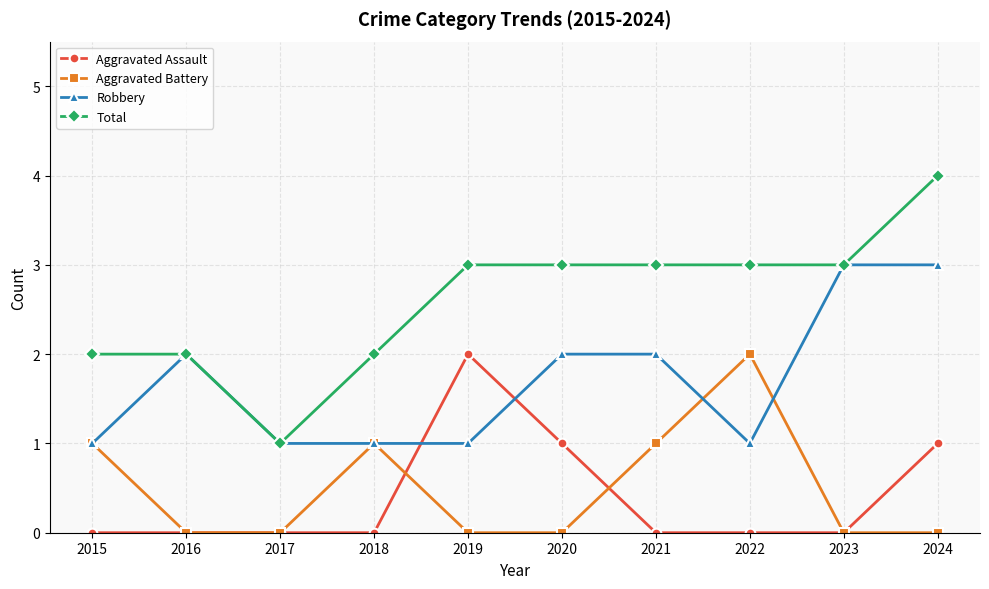

Which category has the lowest value in the Total series?

2017